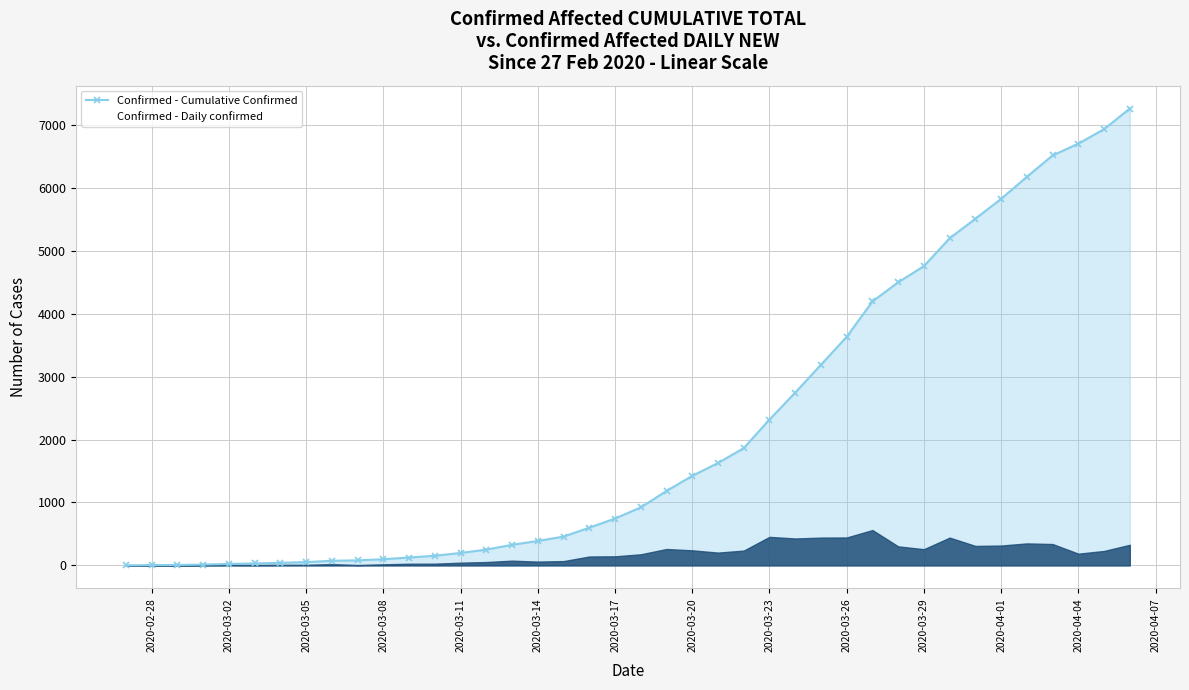

Is the value of Confirmed - Daily confirmed at 2020-02-28 greater than the value of Confirmed - Cumulative Confirmed at 2020-03-17?

No